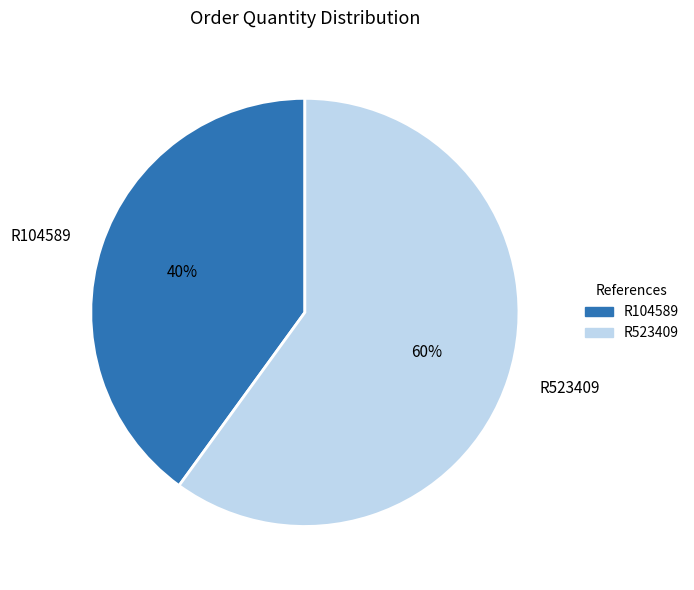

Which has a higher value, R523409 or R104589?

R523409